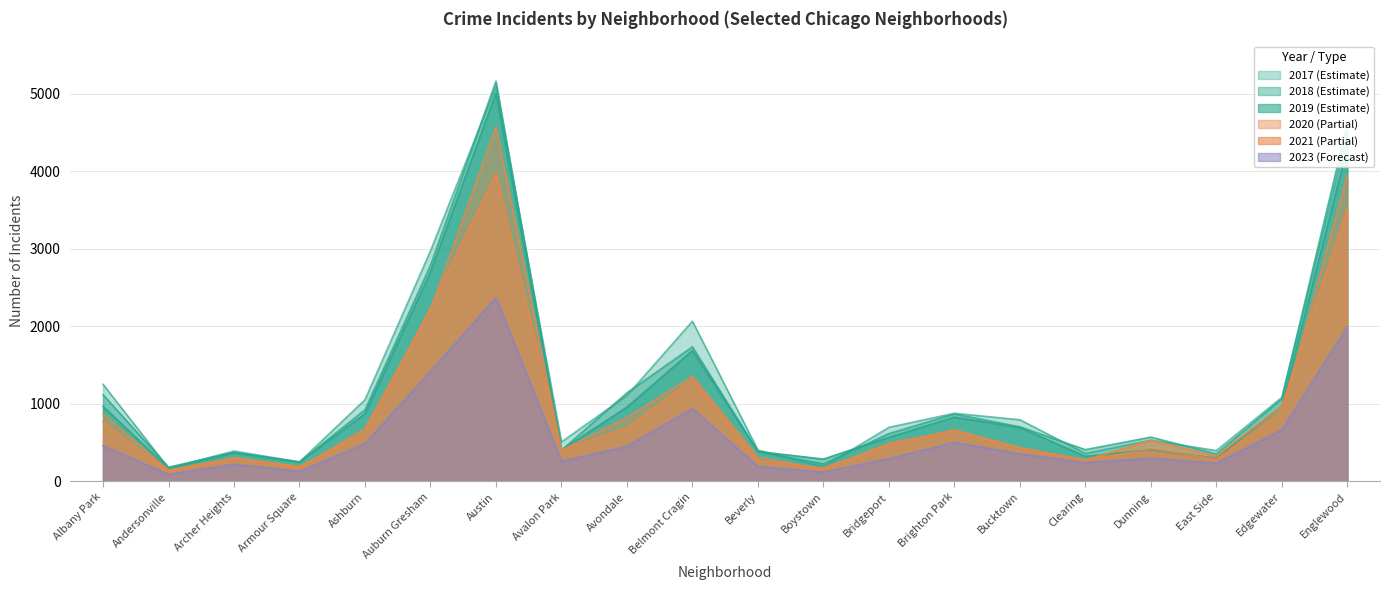

What is the total value across all series at Beverly?

1946